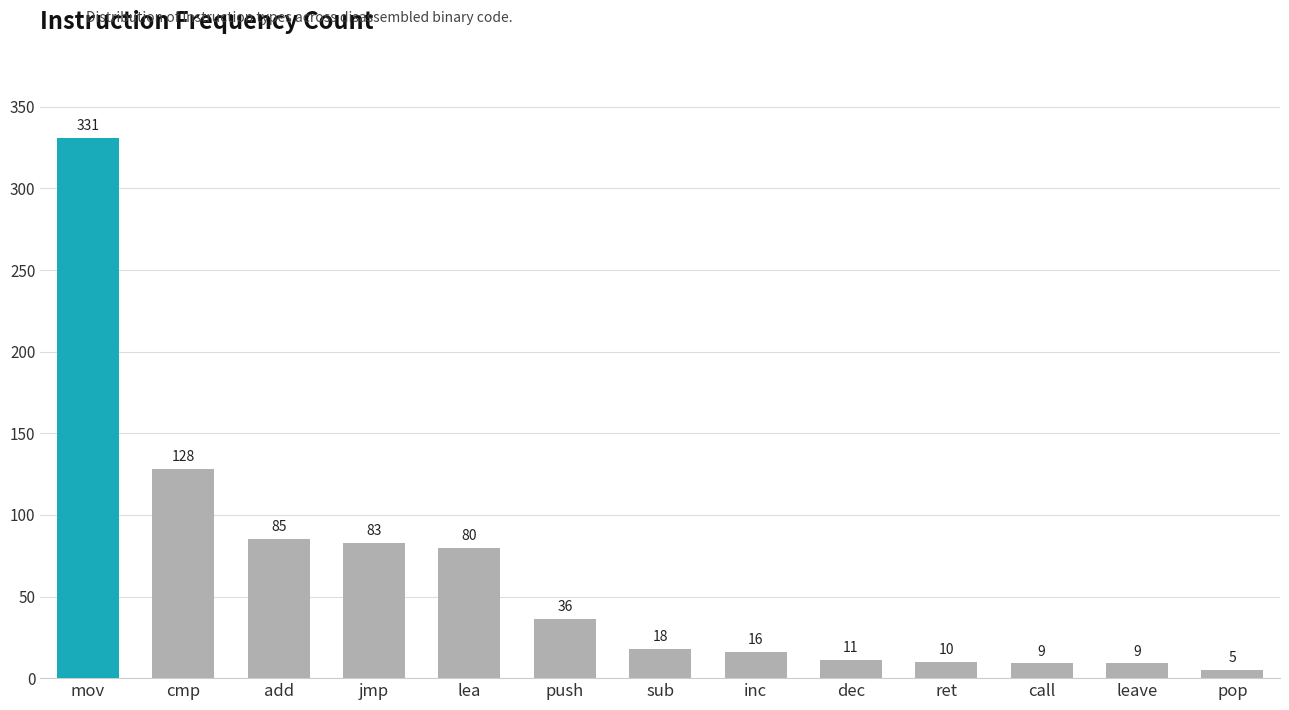

What value does the data have at jmp, to the nearest 5?

85